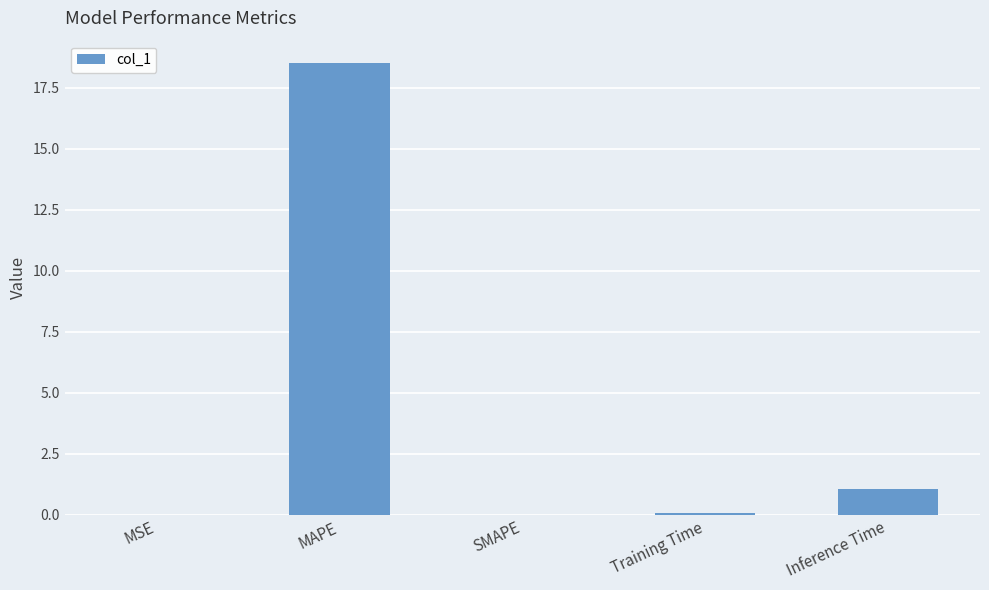

Read the value at MAPE.

18.5